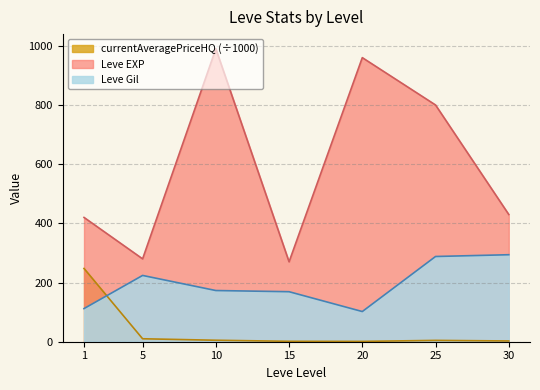

How many data points does each series have?

7